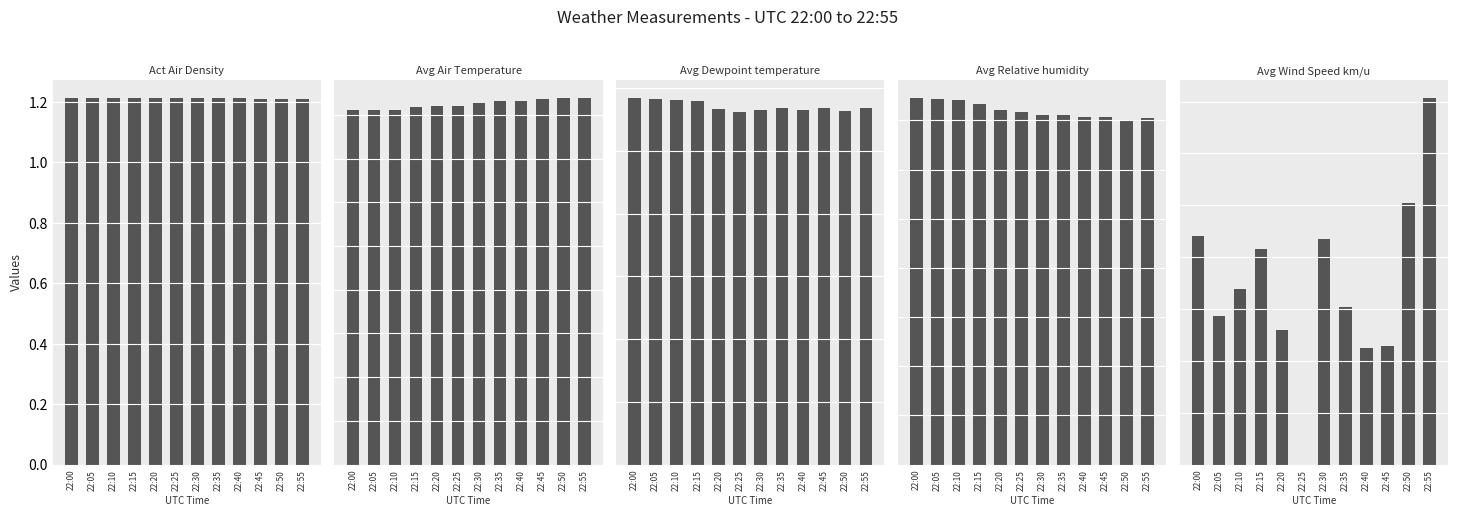

What is the maximum value shown in the chart?

74.6